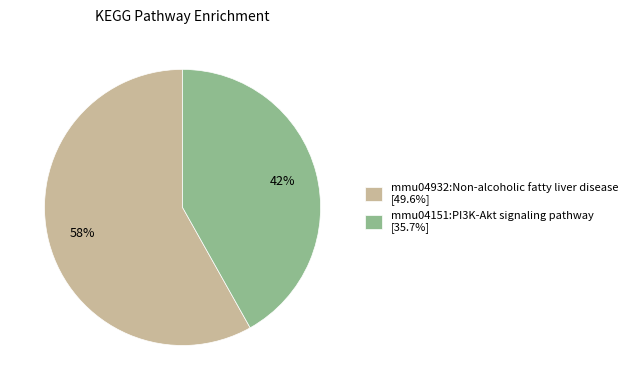

What percentage is the mmu04932:Non-alcoholic fatty liver disease slice, to the nearest percent?

58%